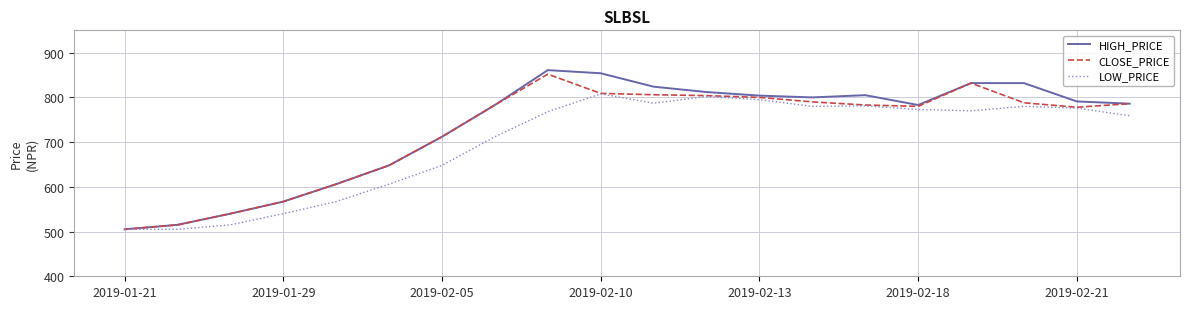

What is the lowest value of the HIGH_PRICE series?

505